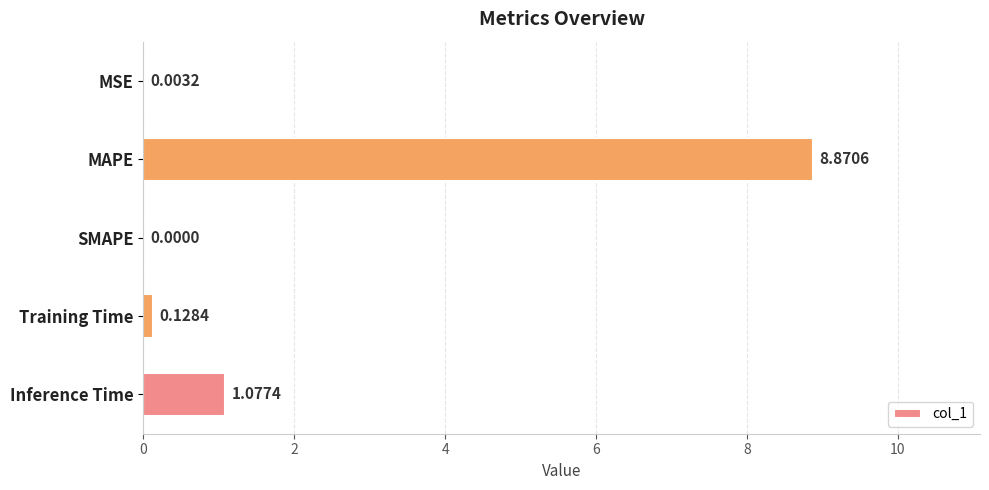

At which category does the chart reach its peak across all series?

MAPE